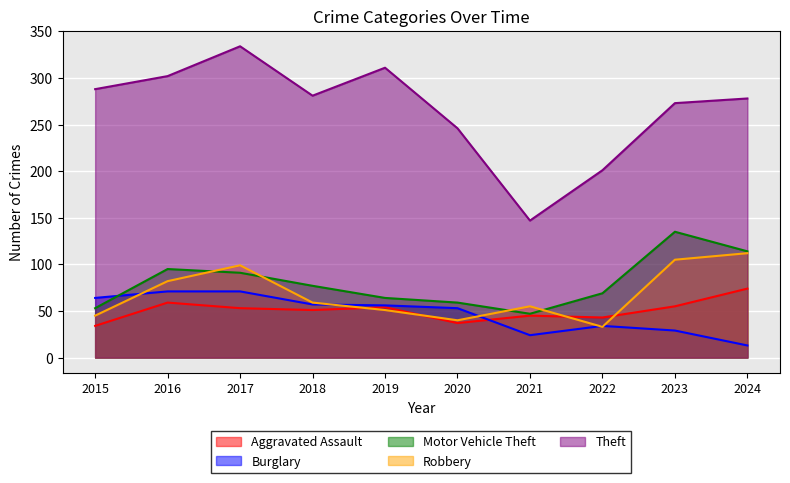

Where is the first local minimum for Aggravated Assault?

2018